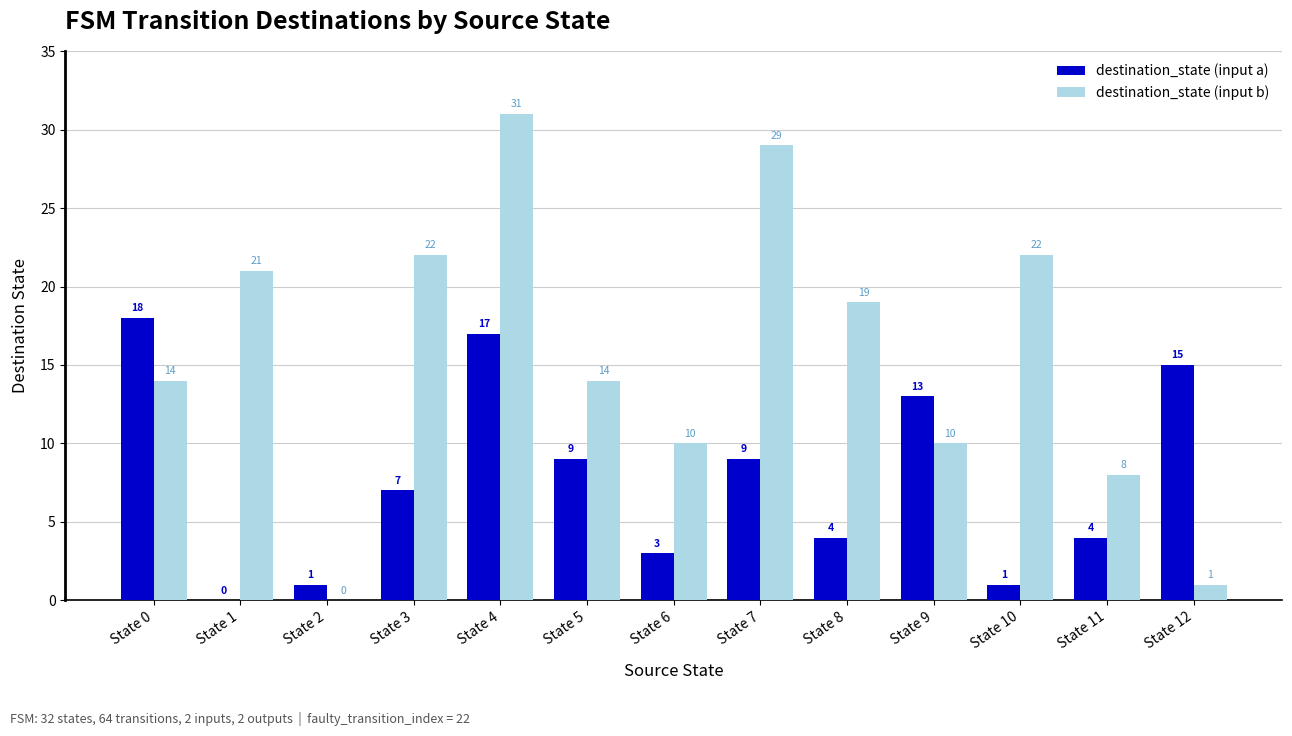

What is the sum of all destination_state (input a) values?

101